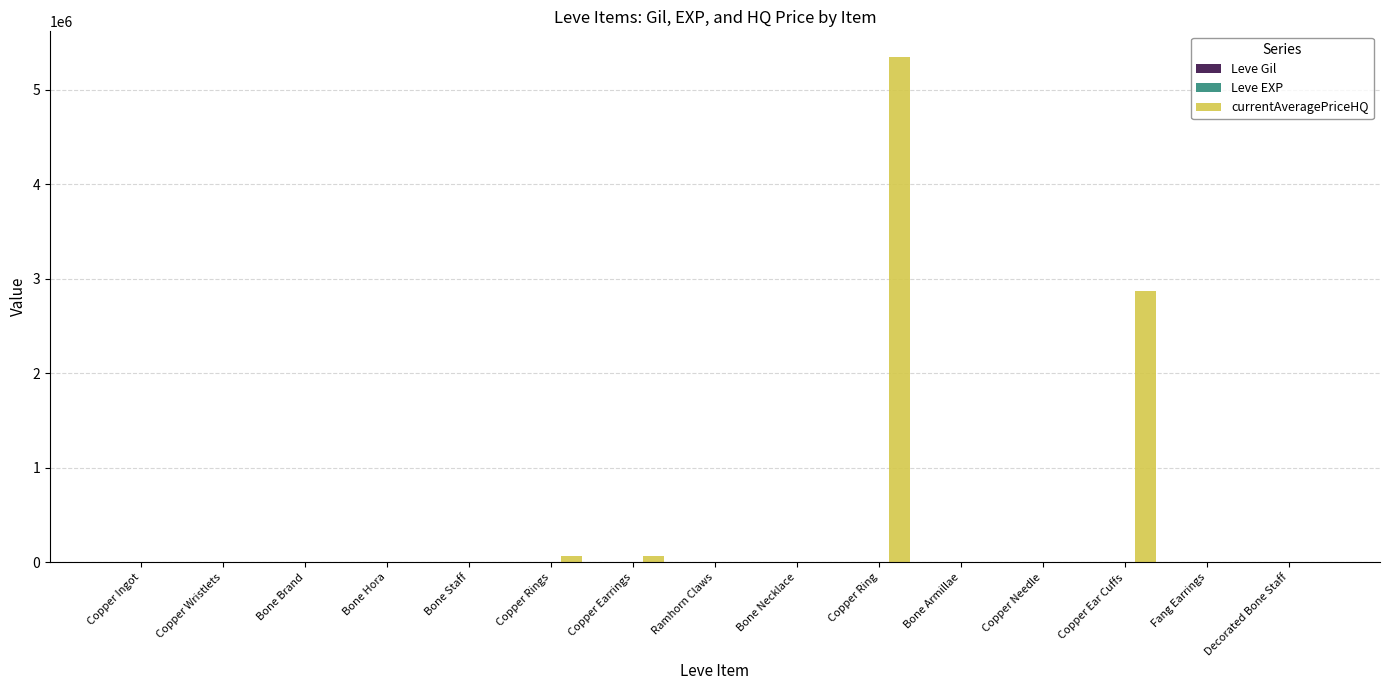

How many groups of bars are there?

15